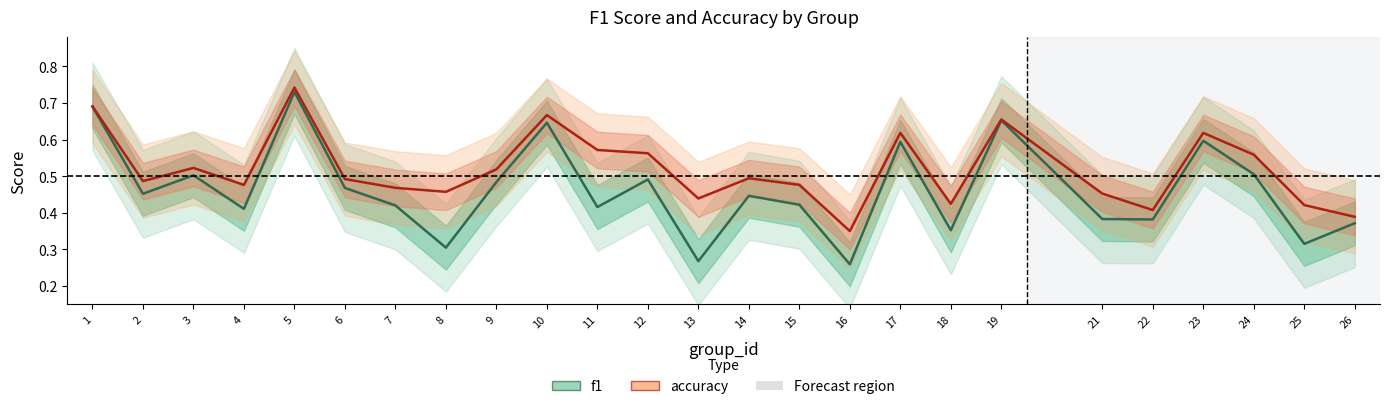

What is the highest value of the accuracy series?

0.7